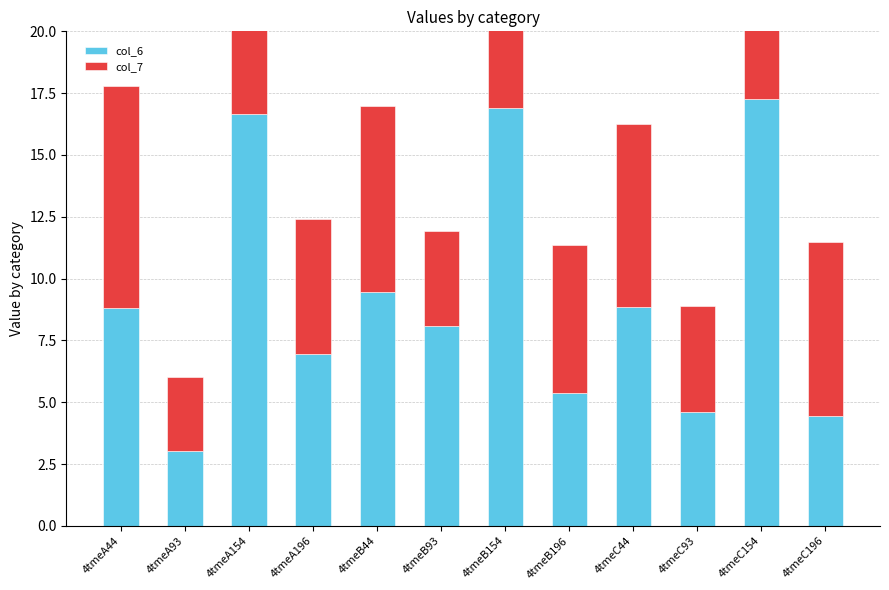

What is the label of the 3rd bar from the right?

4tmeC93